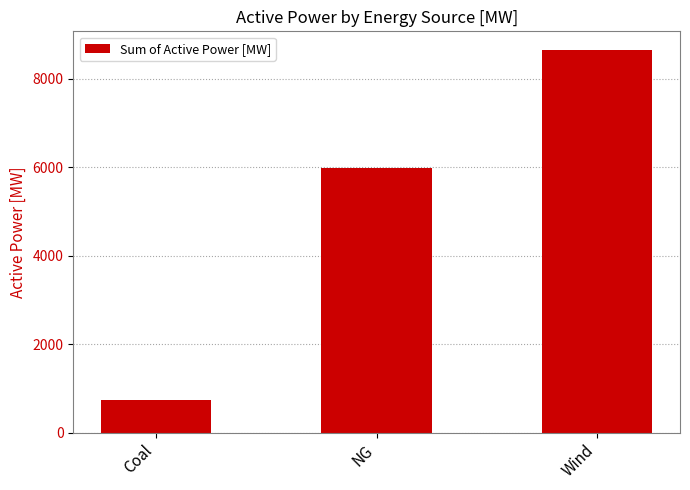

The chart shows a value of 1191.2 at Coal. True or false?

False